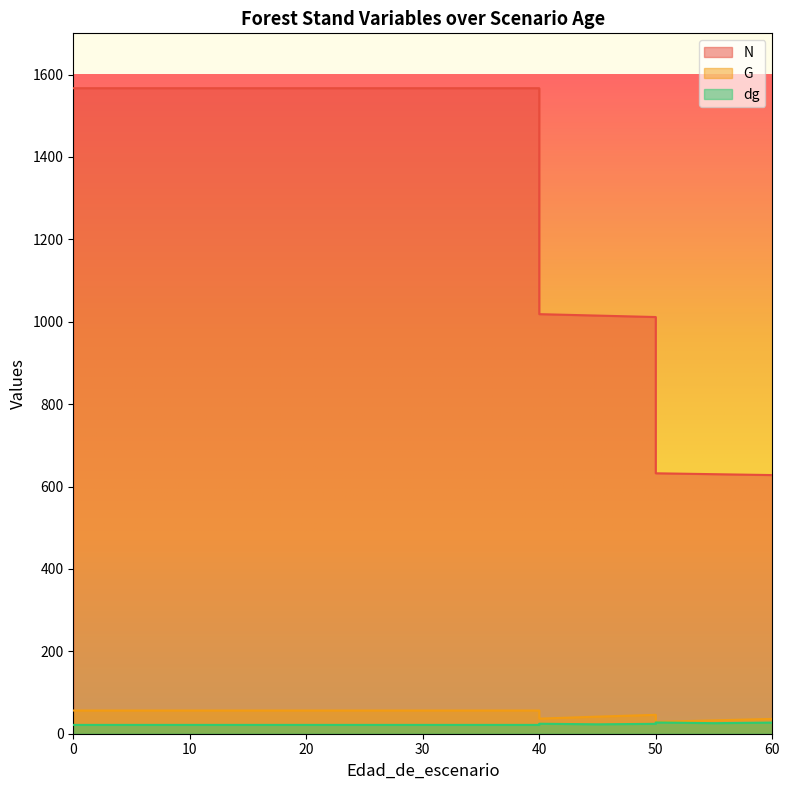

What is the value of the N point at the 3rd from the left?

1566.8